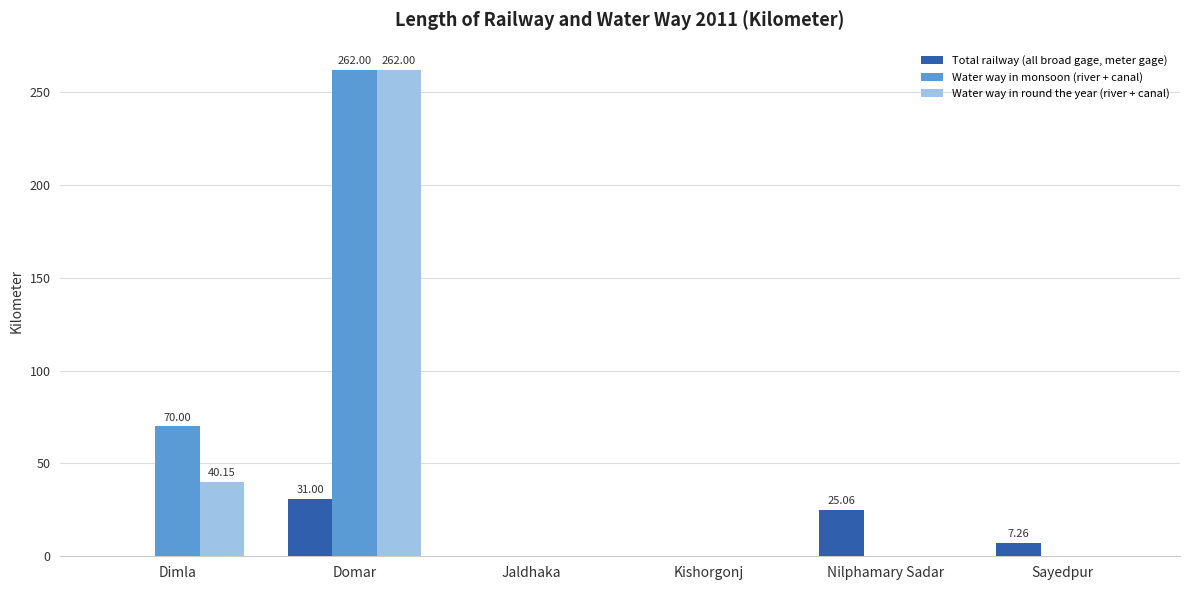

What is the sum of the Total railway (all broad gage, meter gage) values at Jaldhaka and Sayedpur?

7.3